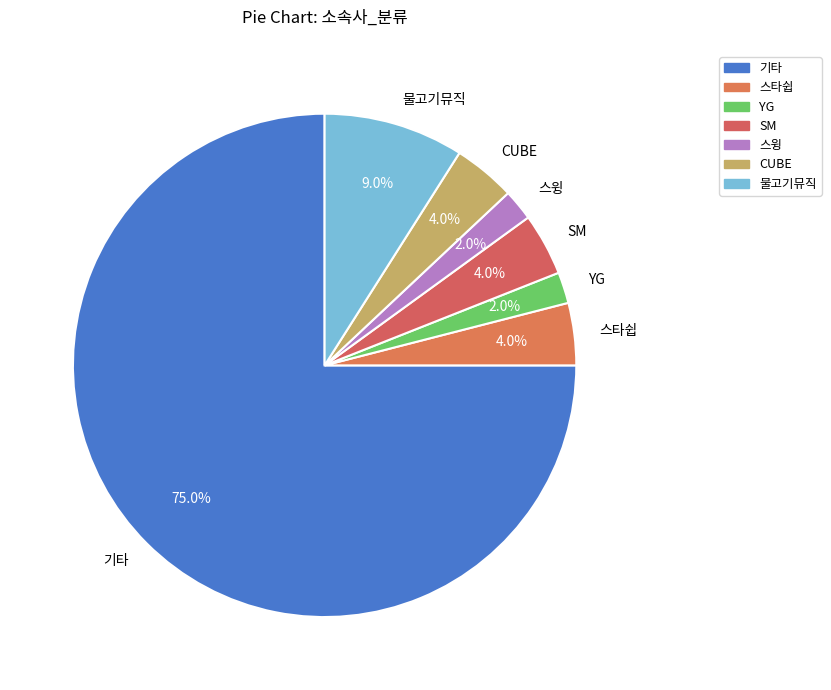

To the nearest percent, what is the difference between the largest and smallest slice percentages?

73%